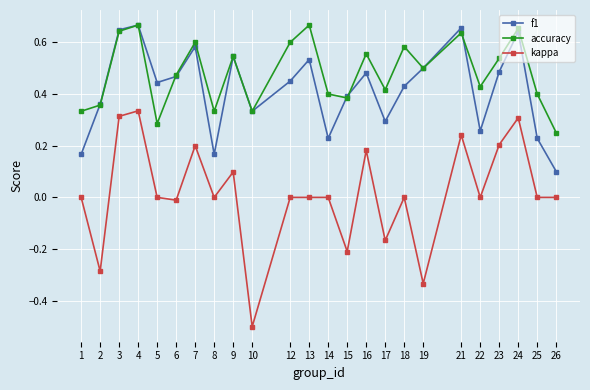

True or false: kappa and accuracy intersect in this chart.

False